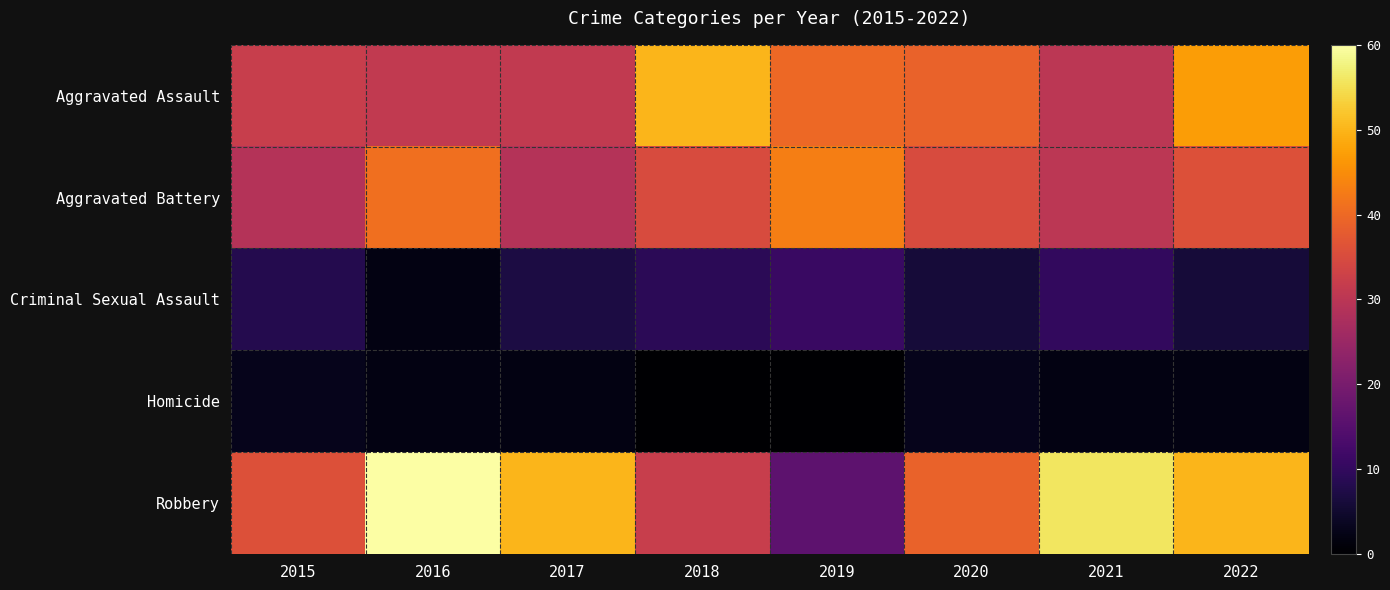

Which category has the highest value across all series?

2016